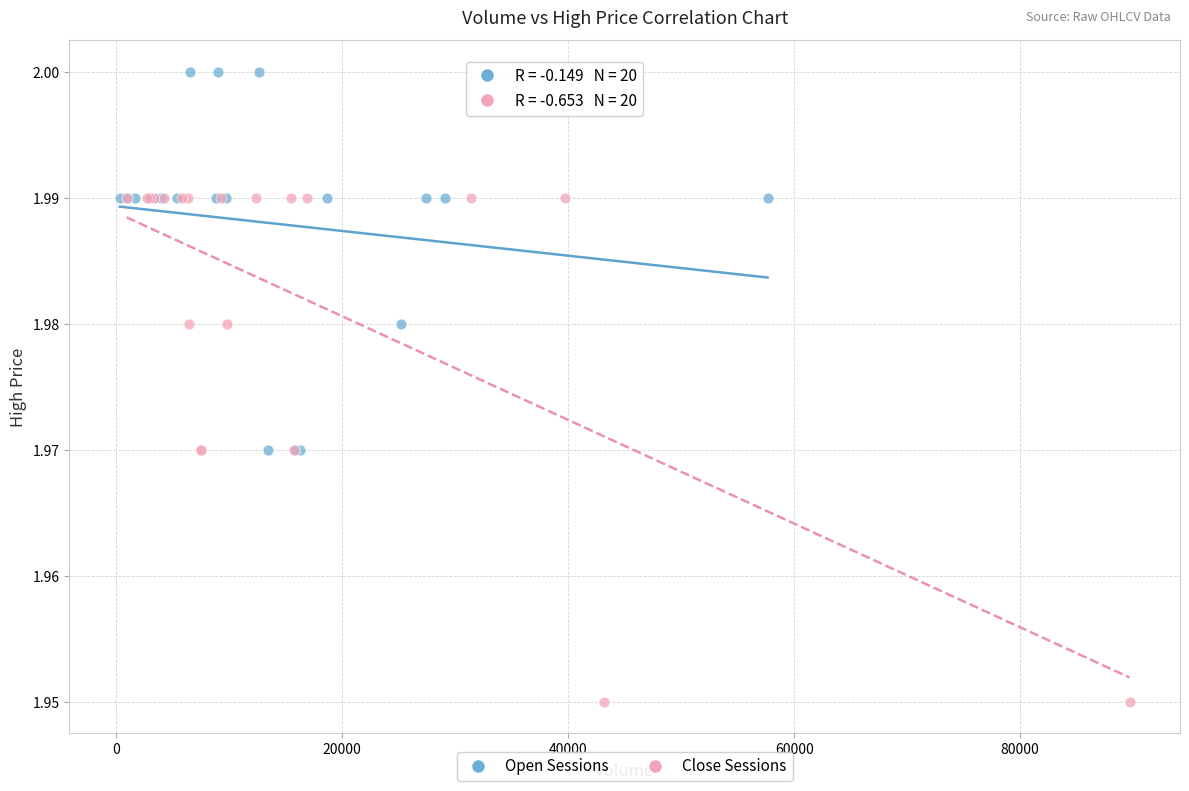

Which series contains the lowest Y value?

Close Sessions